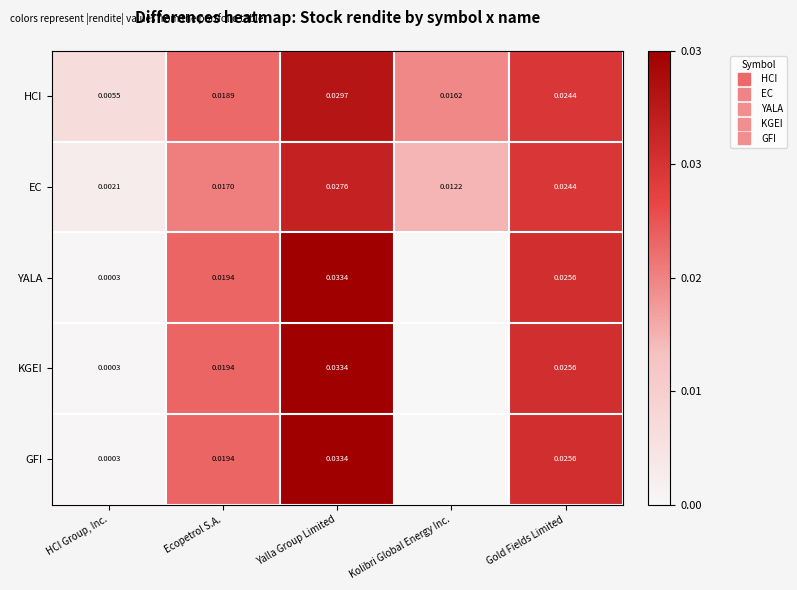

Is the value of GFI at HCI Group, Inc. greater than the value of HCI at Kolibri Global Energy Inc.?

No